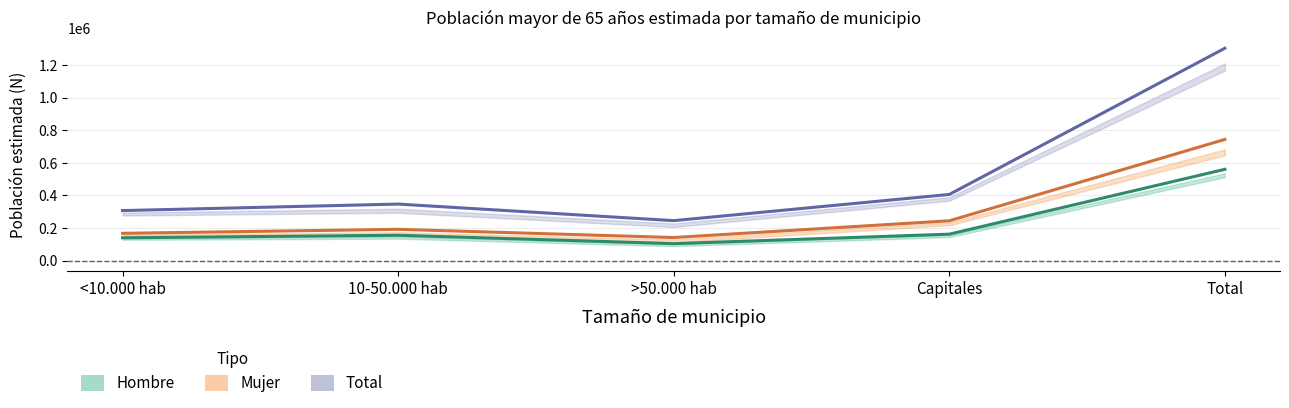

What is the total value across all series at >50.000 hab?

489234